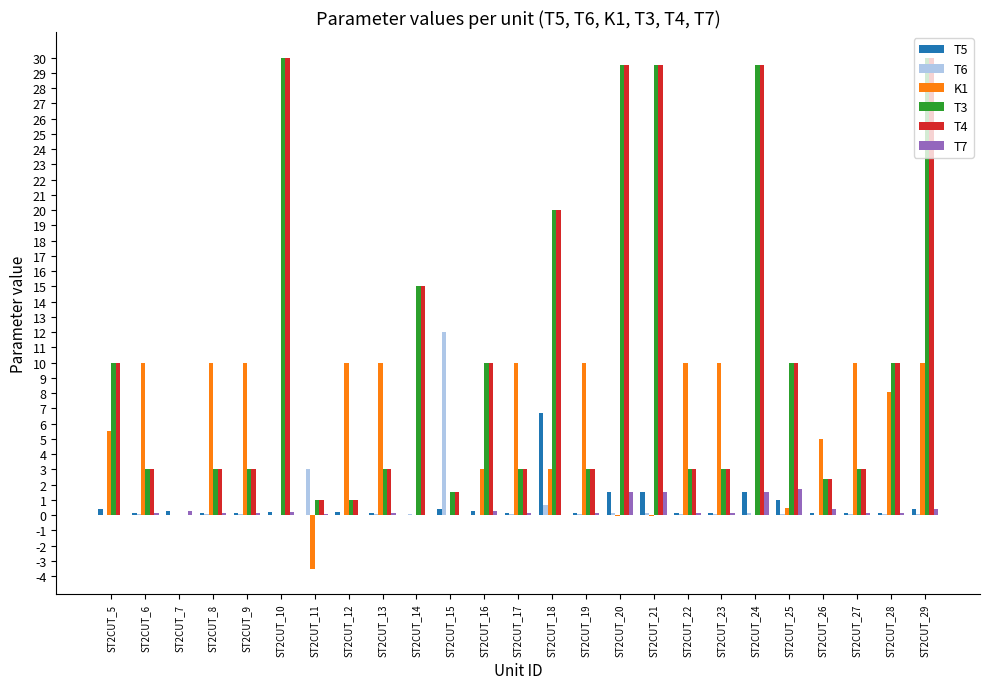

Count the number of data series in this chart.

6